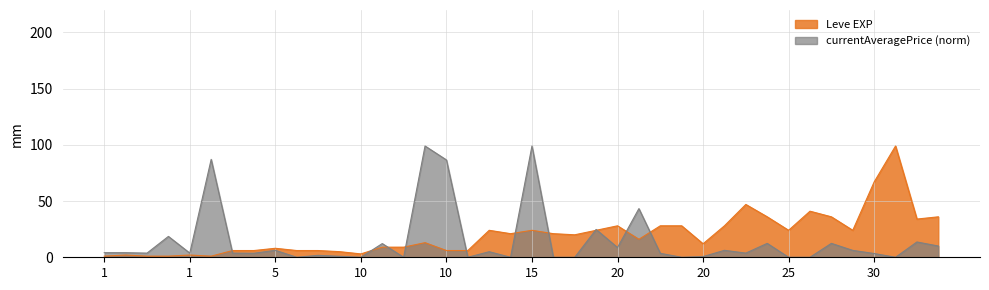

Between 5 and 1, which is larger?

5